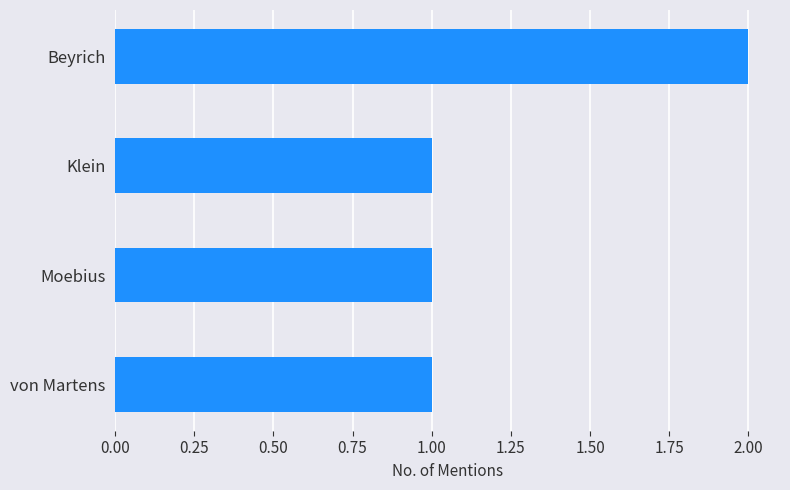

Reading top to bottom, list all the values displayed in this chart.

Beyrich=2	Klein=1	Moebius=1	von Martens=1